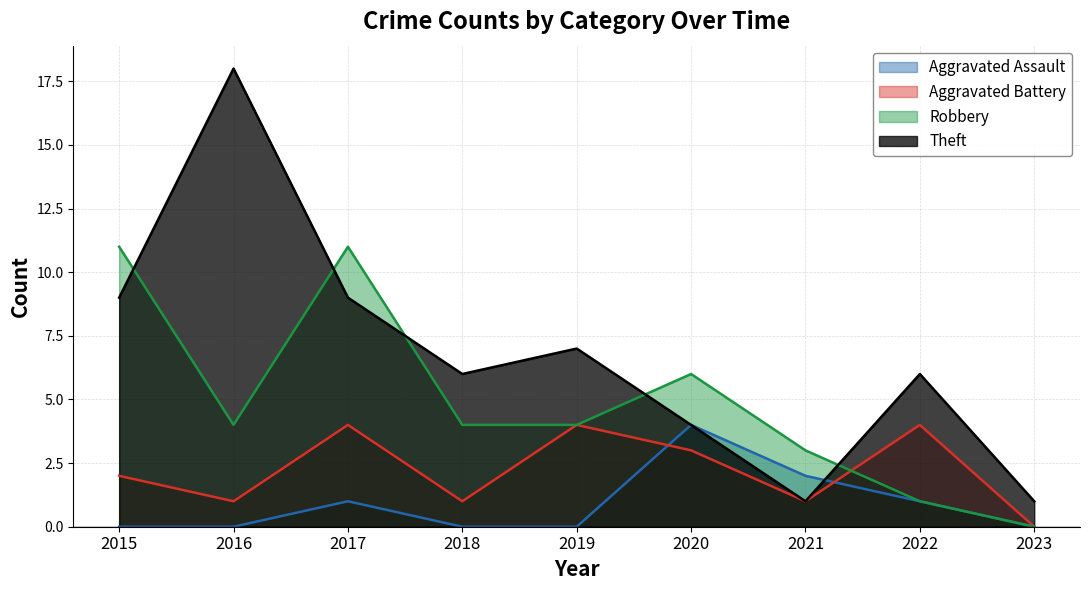

Which series has the largest range (max minus min)?

Theft